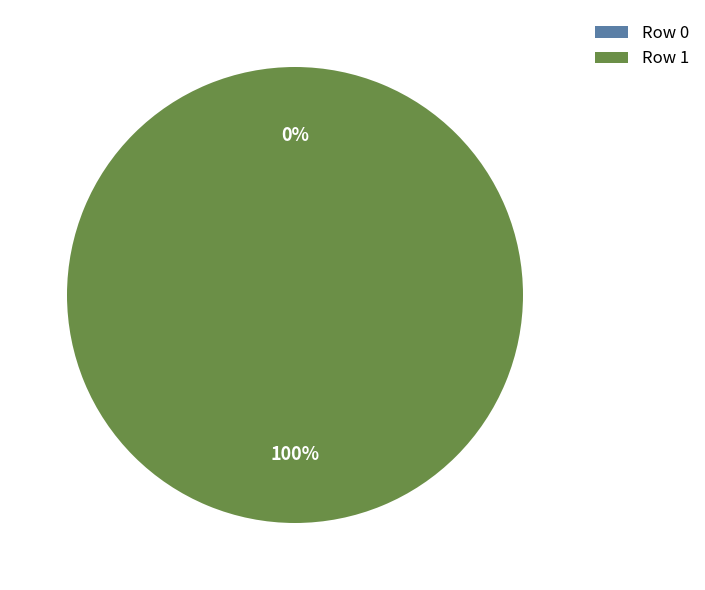

True or false: Row 0 accounts for 1% of the total.

False